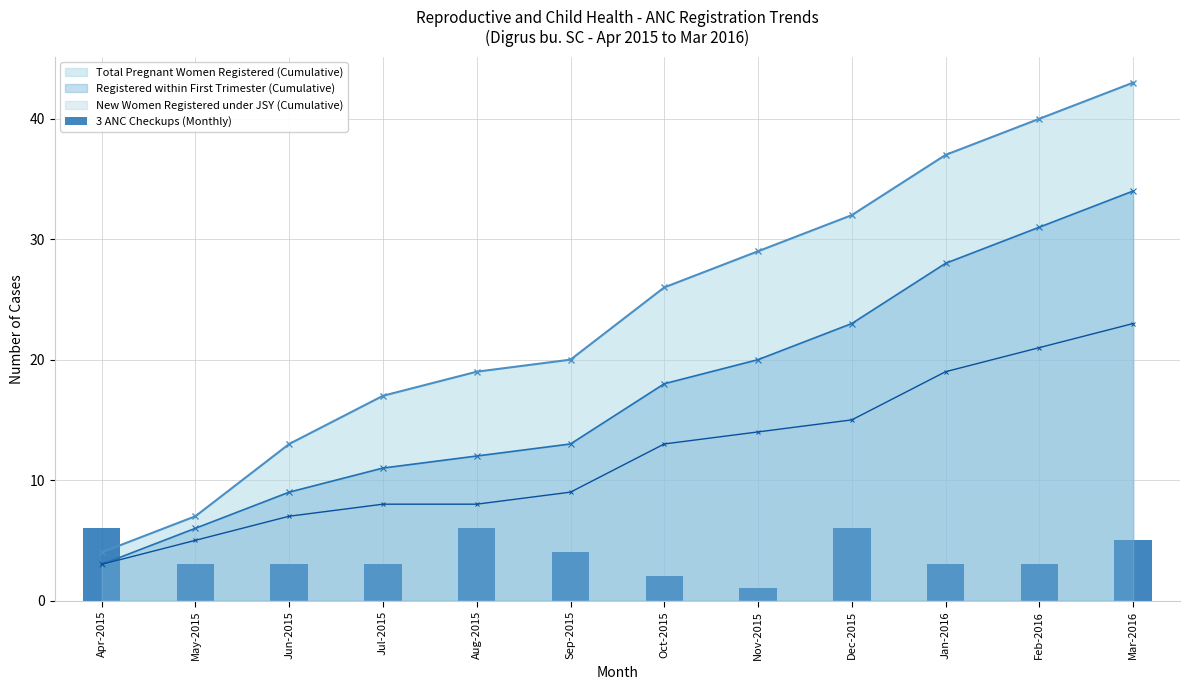

Rank the categories by value from highest to lowest.

Apr-2015, Aug-2015, Dec-2015, Mar-2016, Sep-2015, May-2015, Jun-2015, Jul-2015, Jan-2016, Feb-2016, Oct-2015, Nov-2015